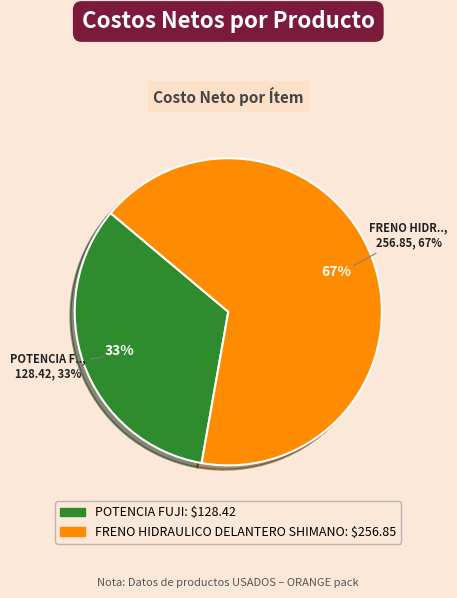

To the nearest percent, what portion does POTENCIA FUJI represent?

33%